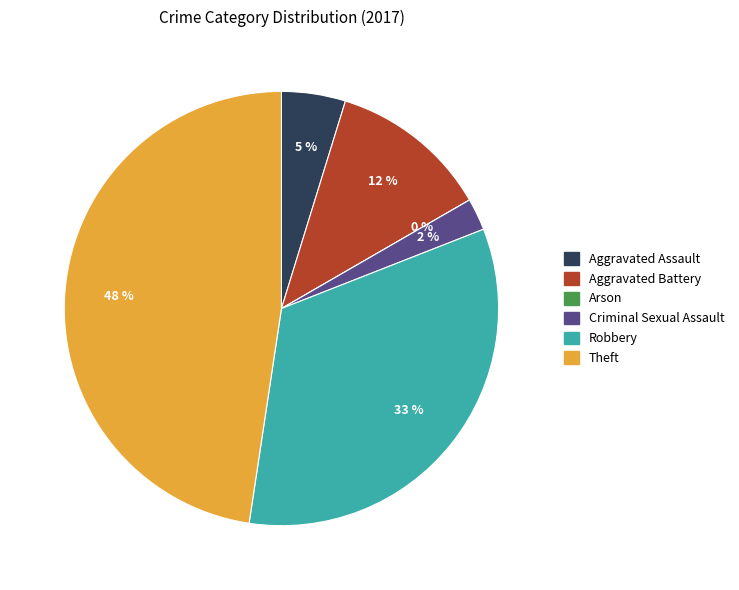

Is there a majority slice in this chart?

No